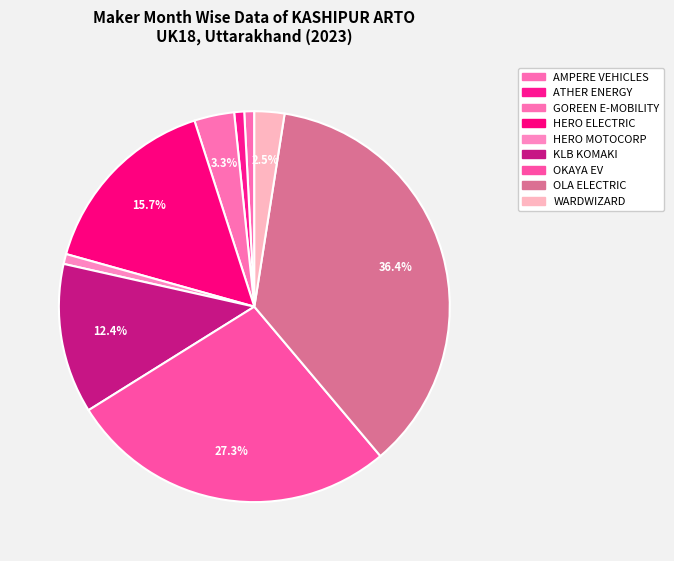

What is the ratio of the value at WARDWIZARD to the value at AMPERE VEHICLES?

3.0